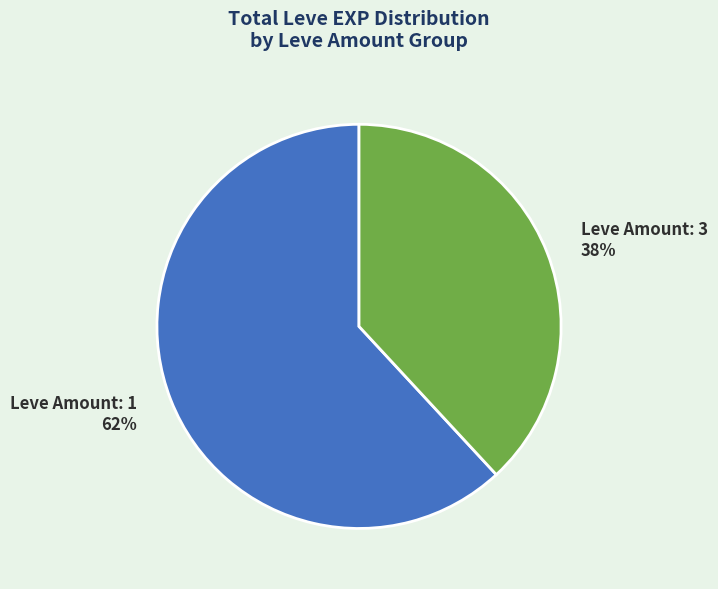

Which has a higher value, Leve Amount: 3 38% or Leve Amount: 1 62%?

Leve Amount: 1 62%